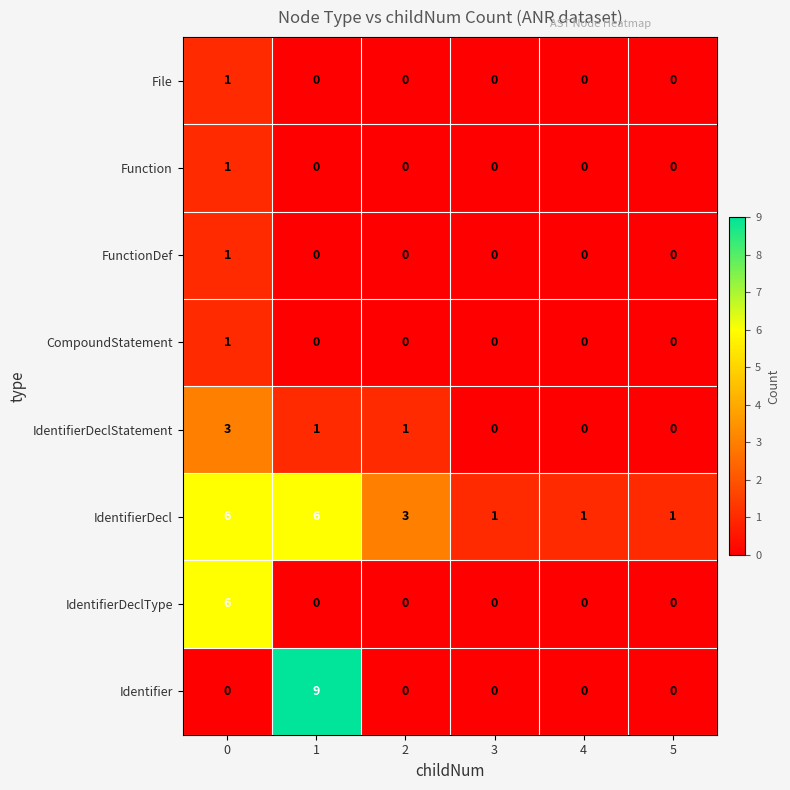

What is the sum of all IdentifierDeclStatement values?

5